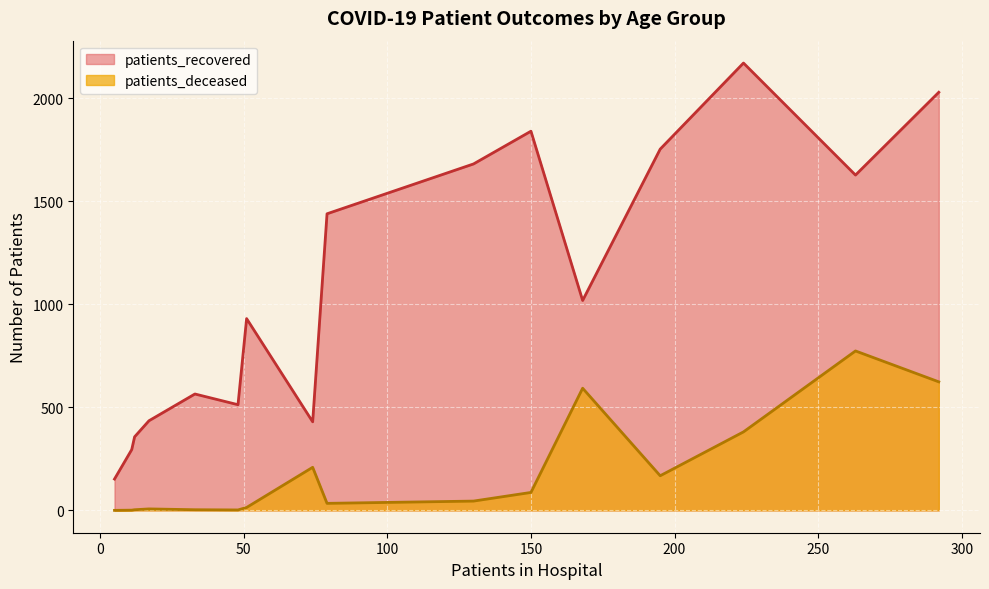

True or false: patients_deceased and patients_recovered intersect in this chart.

False